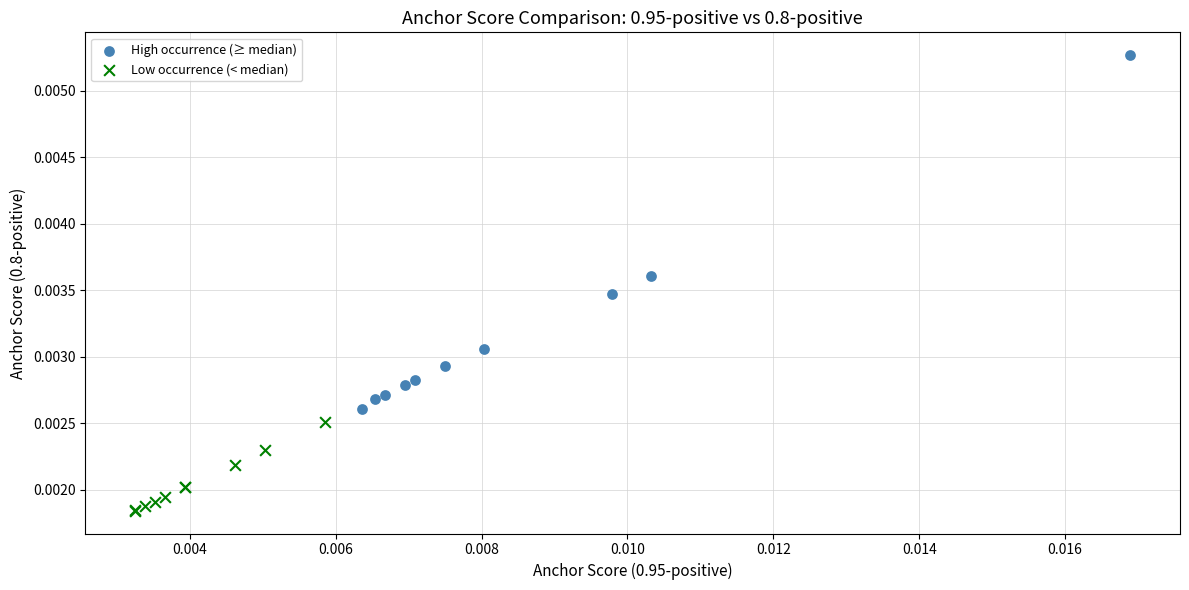

Which series has the largest Y range (max minus min)?

High occurrence (≥ median)